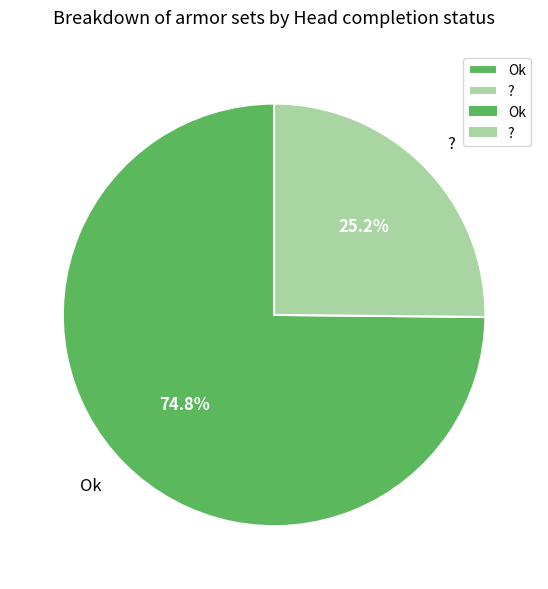

Which has a higher value, ? or Ok?

Ok